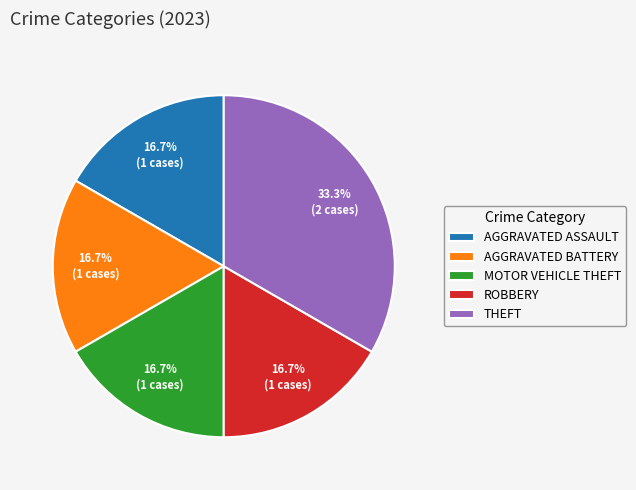

Approximately how many times larger is the value at AGGRAVATED ASSAULT compared to AGGRAVATED BATTERY?

1.0